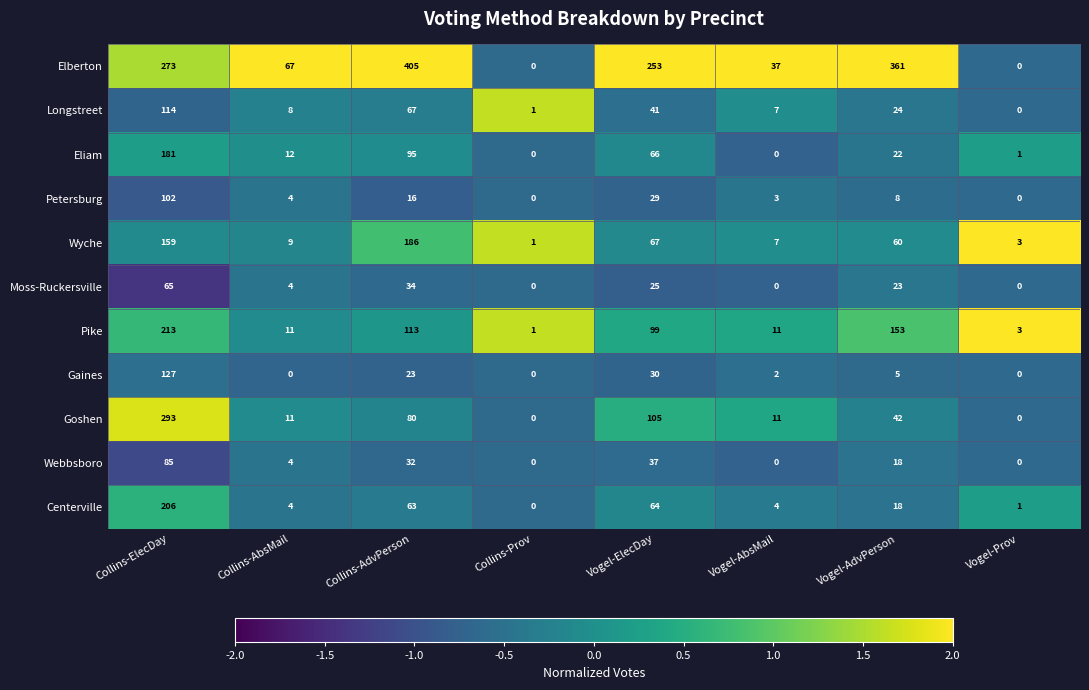

What is the difference between the Moss-Ruckersville values at Vogel-ElecDay and Vogel-Prov?

25